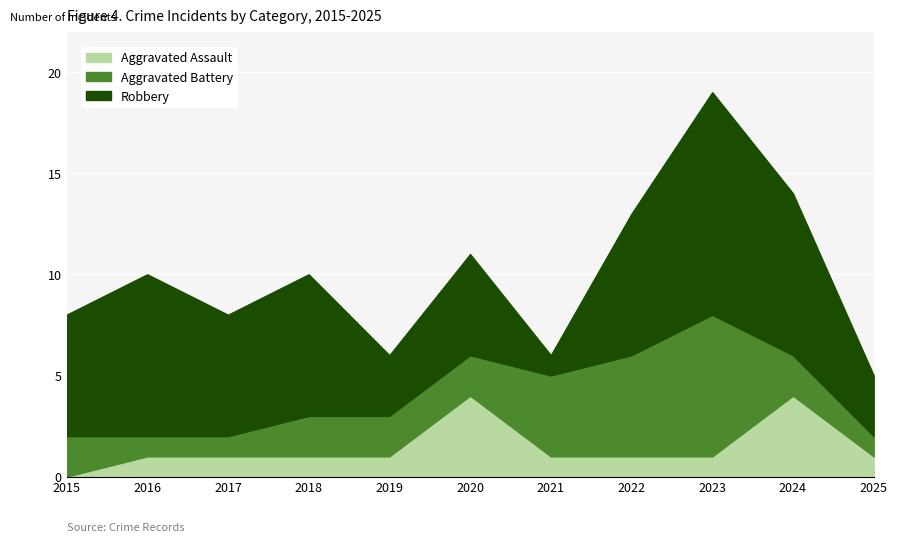

At 2016, list the series in order from largest to smallest.

Robbery, Aggravated Assault, Aggravated Battery